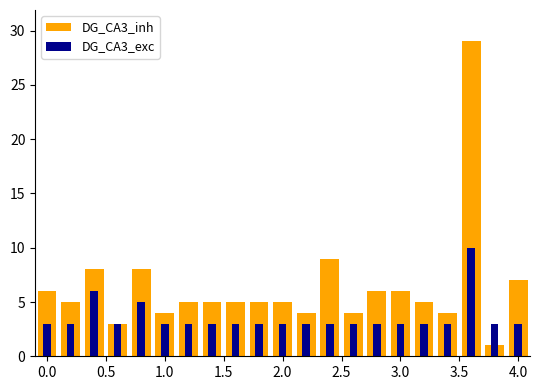

What position from the right is 3.0?

6